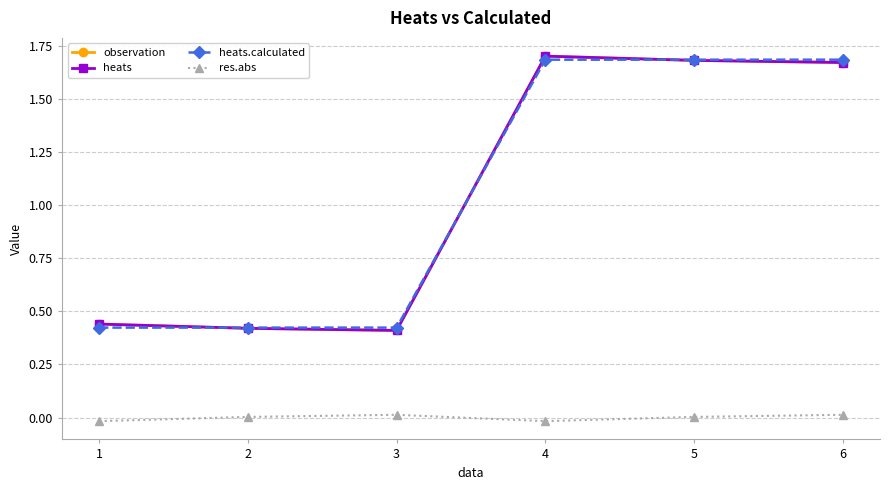

True or false: res.abs has a value of -0.0 at 1.

False